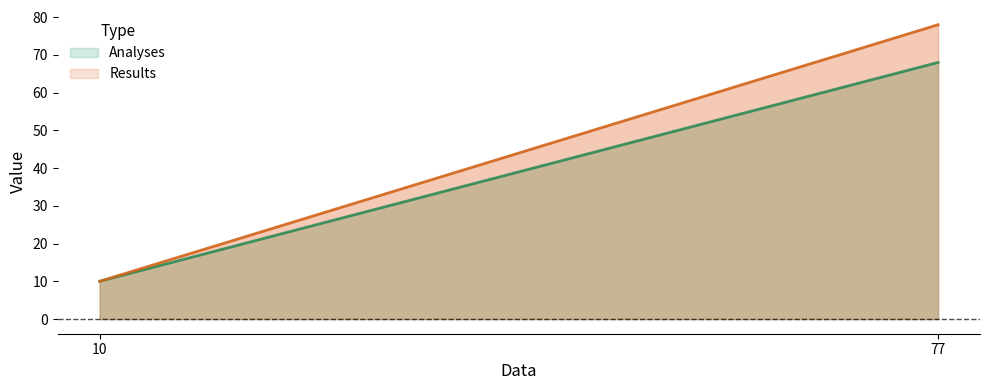

The Results series shows 78 at 77. True or false?

True